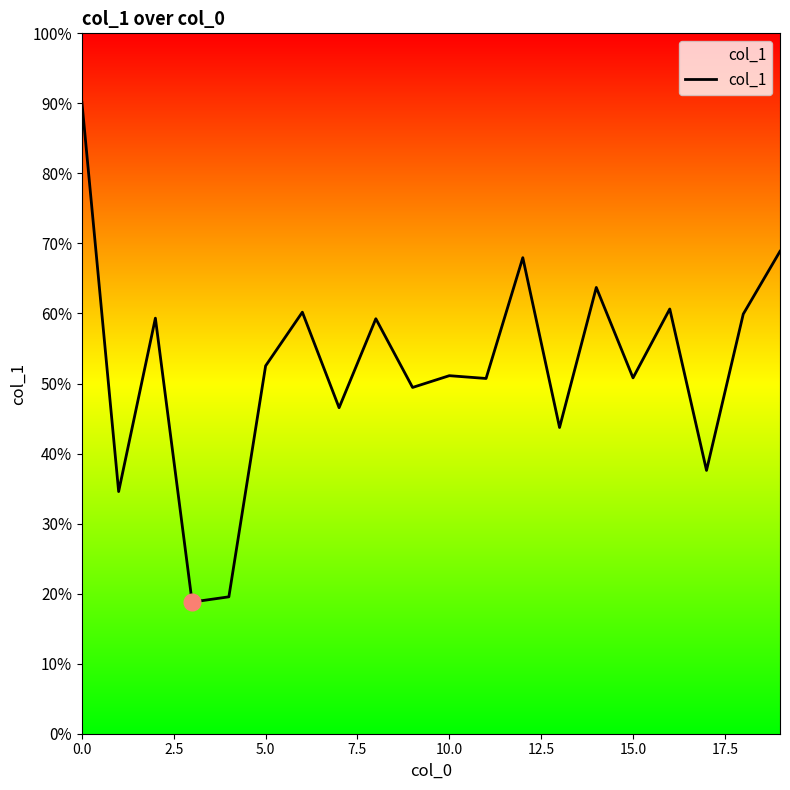

What is the average value?

7066092